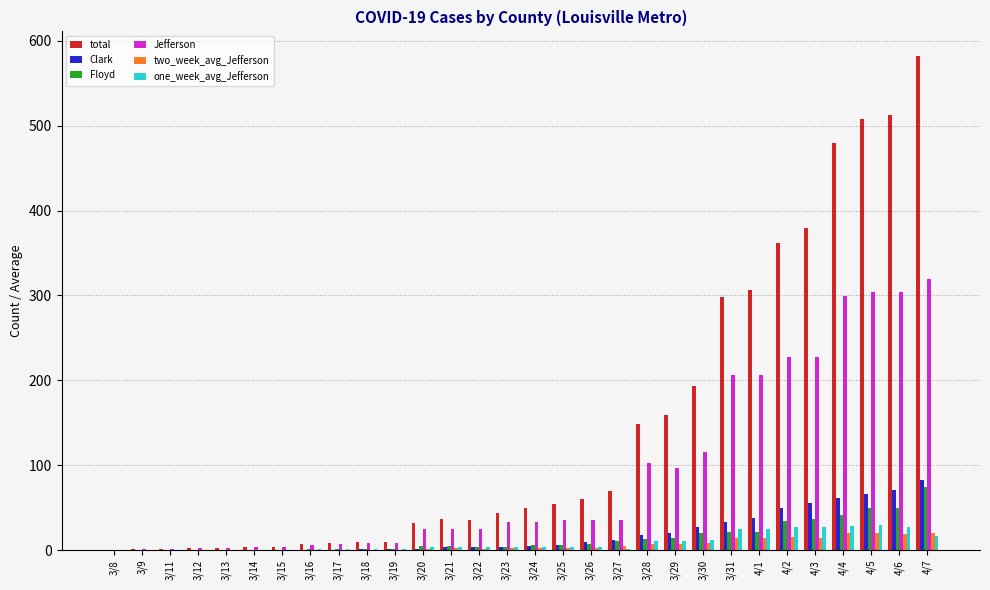

True or false: one_week_avg_Jefferson has a value of 0.6 at 3/15.

True